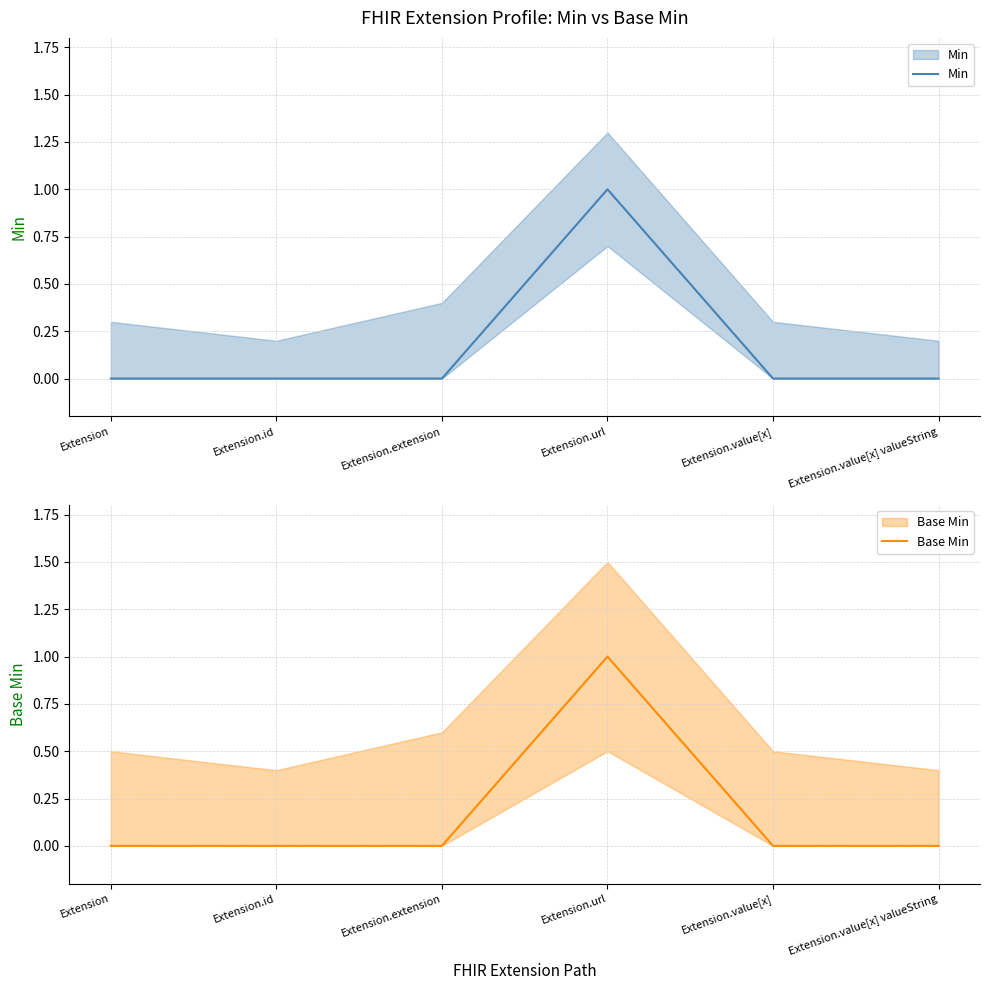

What are all the series names shown in the legend?

Min, Base Min